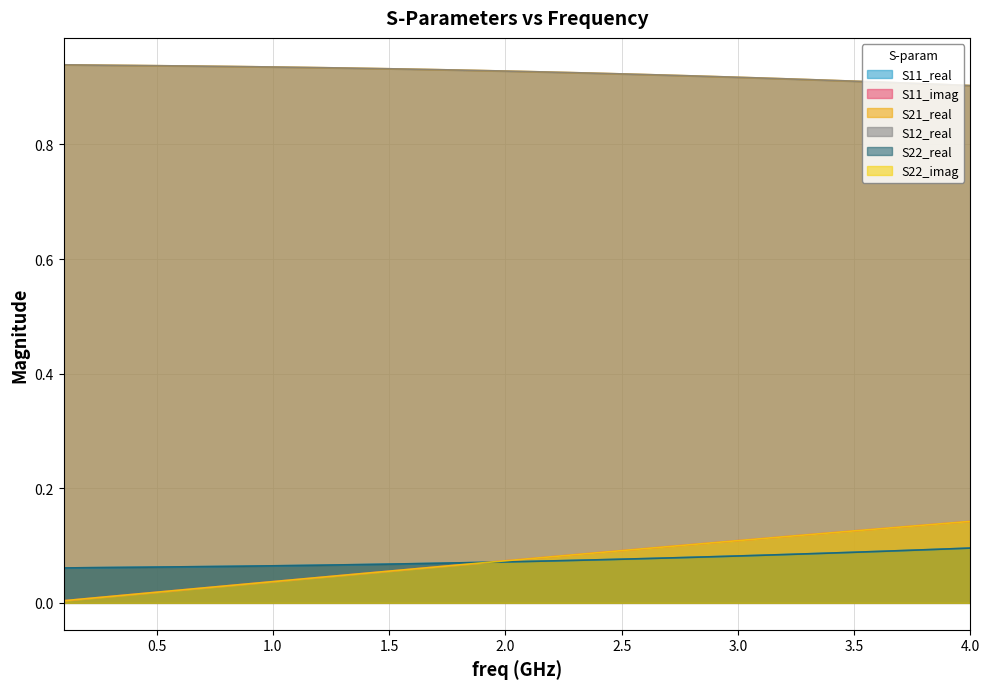

How many distinct data groups are displayed?

6